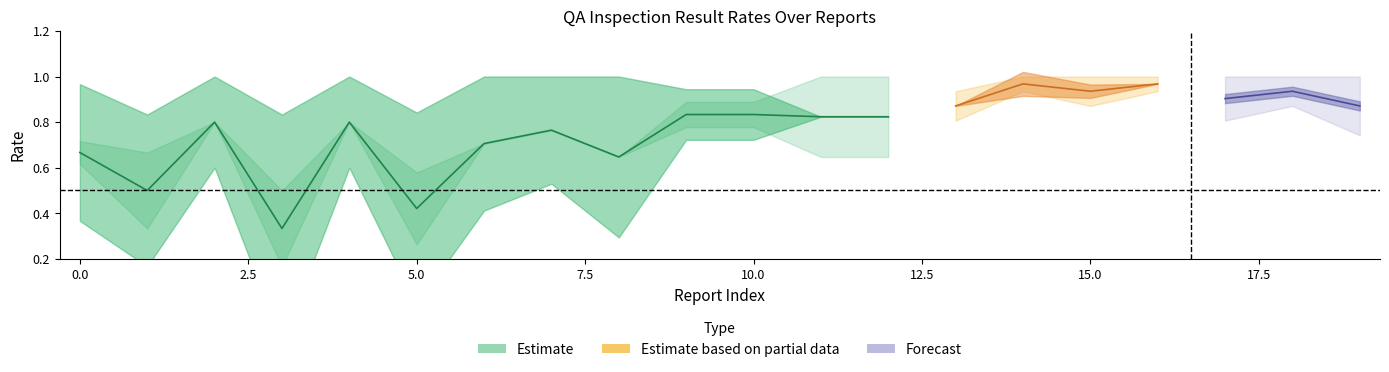

Does the chart have visible grid lines?

No